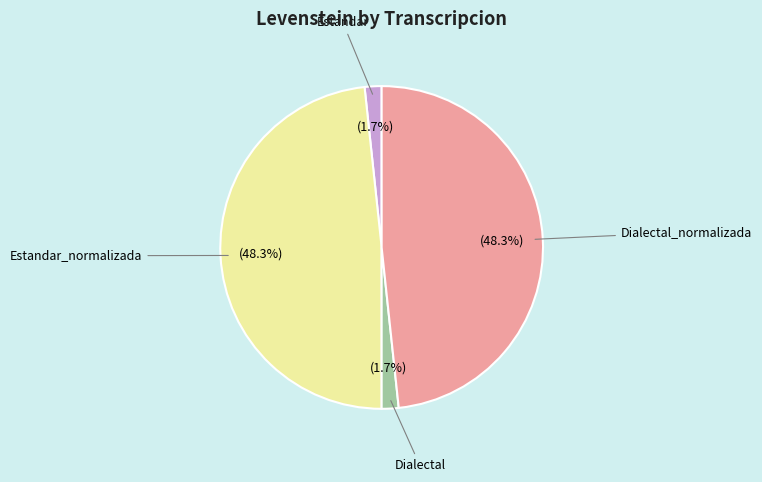

Is there any slice that represents more than half of the pie?

No